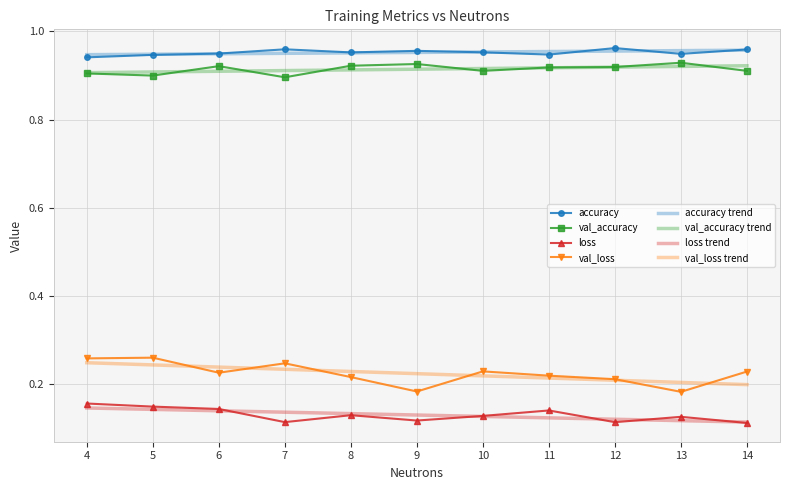

Which series has the largest range (max minus min)?

val_loss